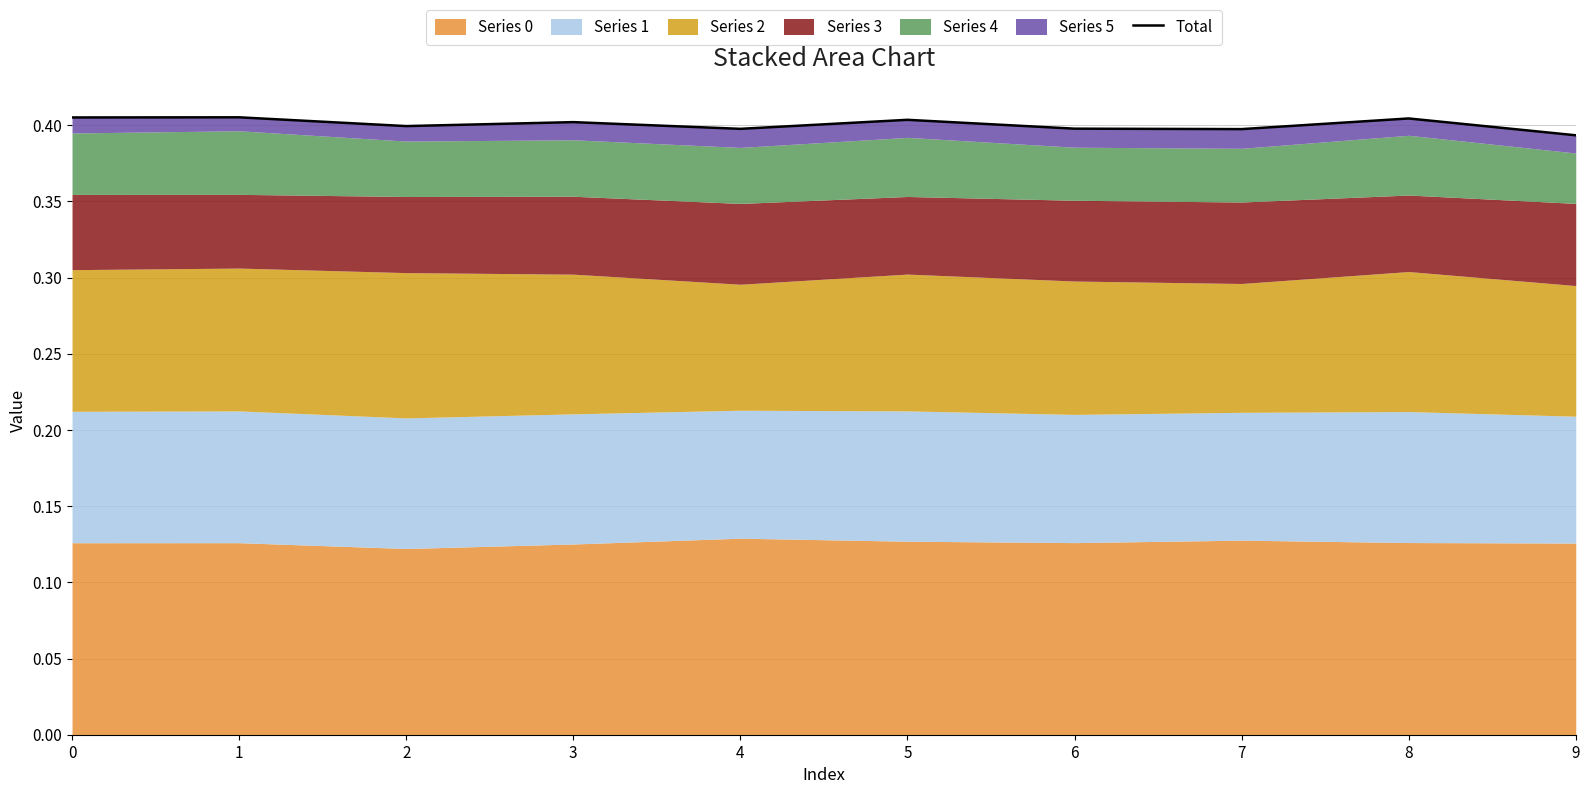

How many data points does each series have?

10